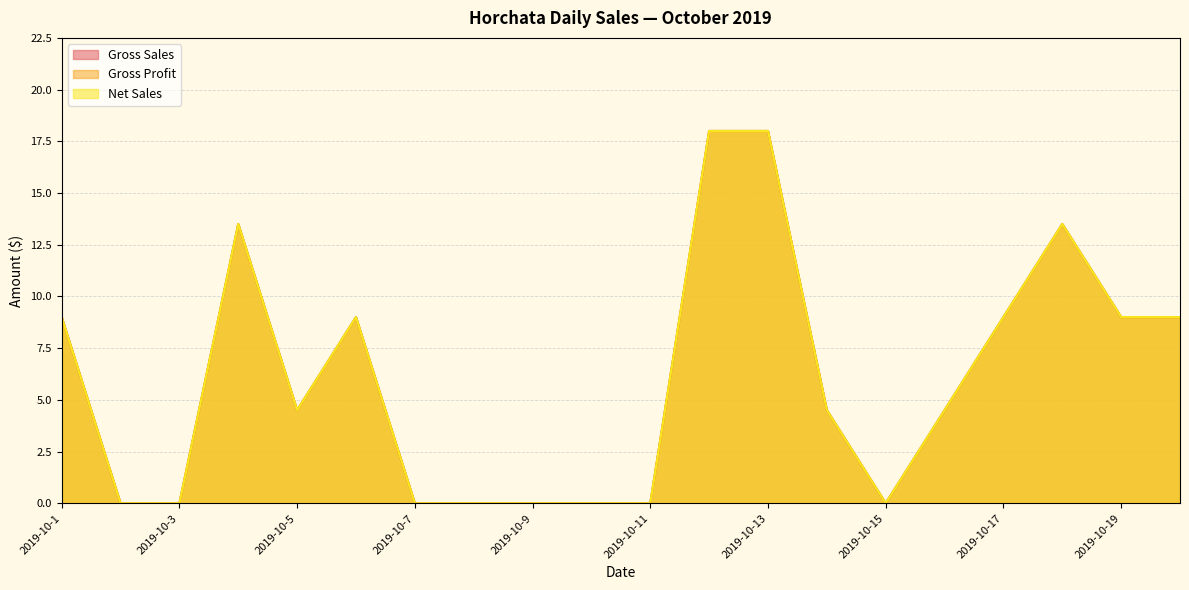

What are all the series names shown in the legend?

Net Sales, Gross Profit, Gross Sales